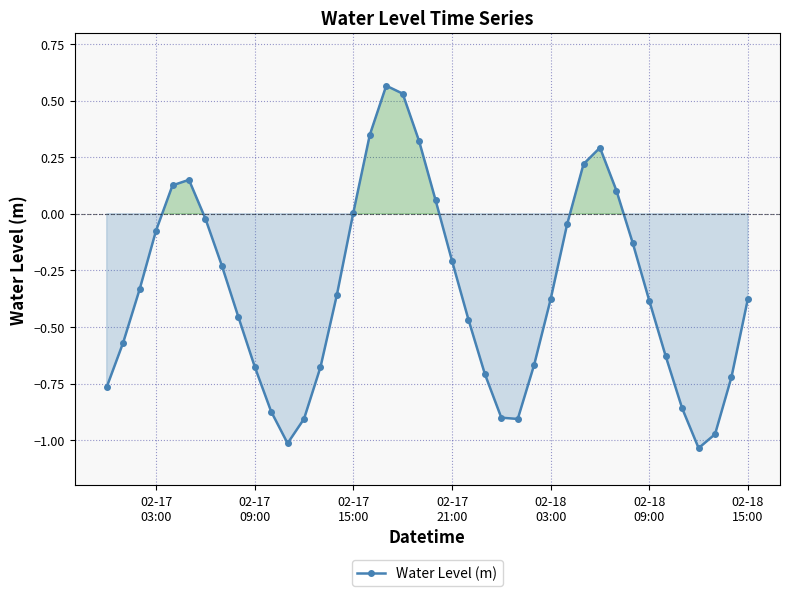

What is the value of the 30th point from the left?

0.2